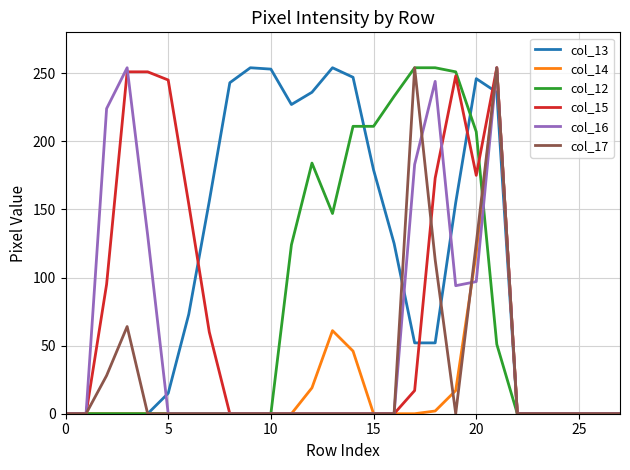

Which series has the largest total across all categories?

col_13